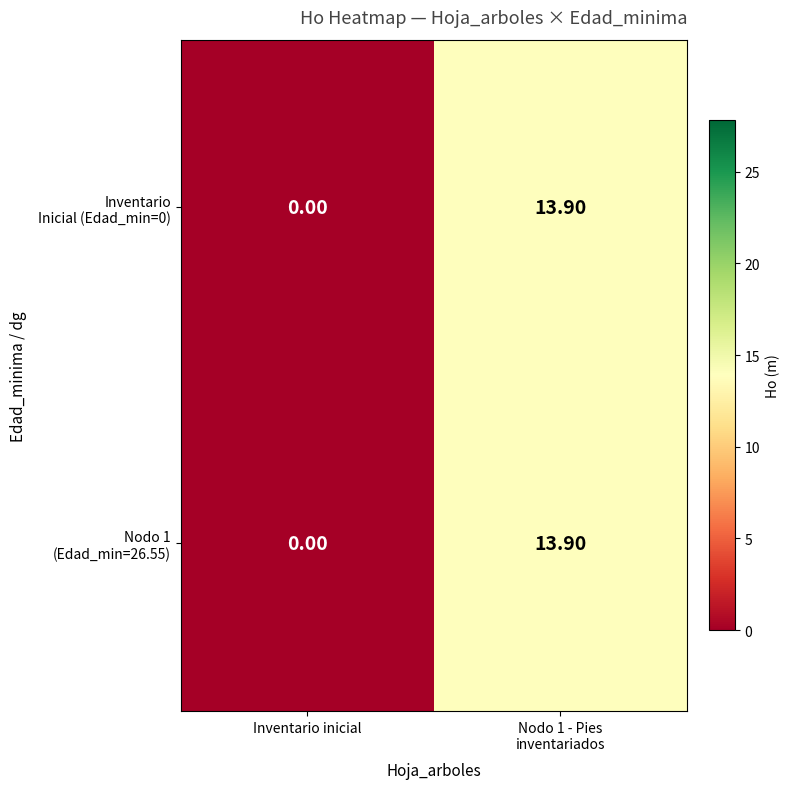

How many data points does each series have?

2